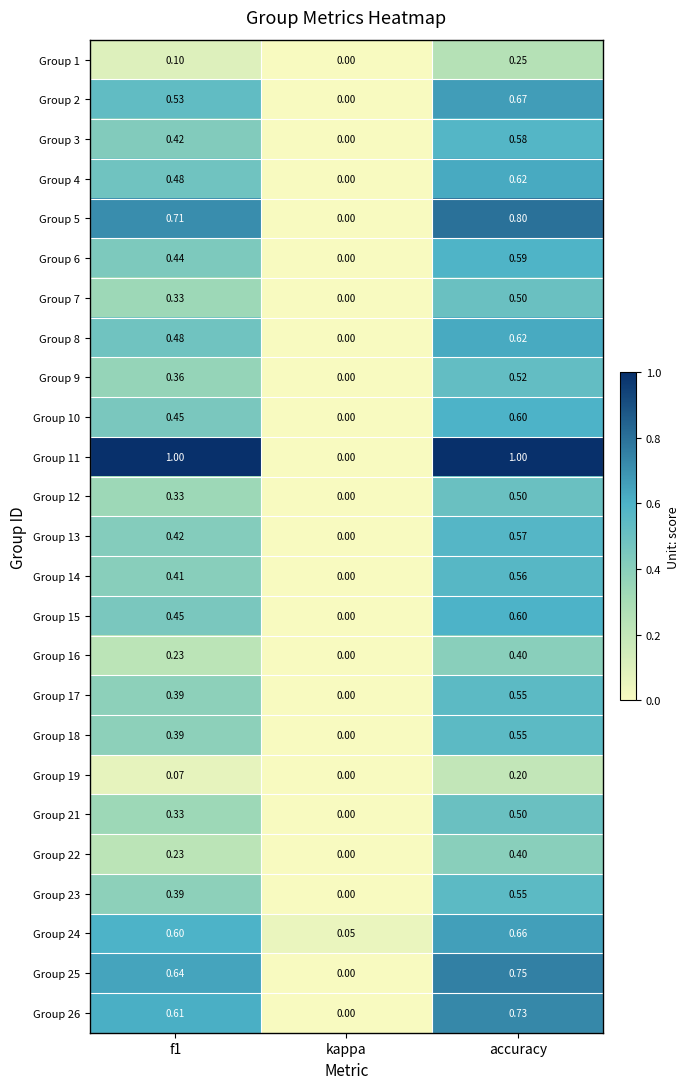

Which series has the largest range (max minus min)?

Group 11